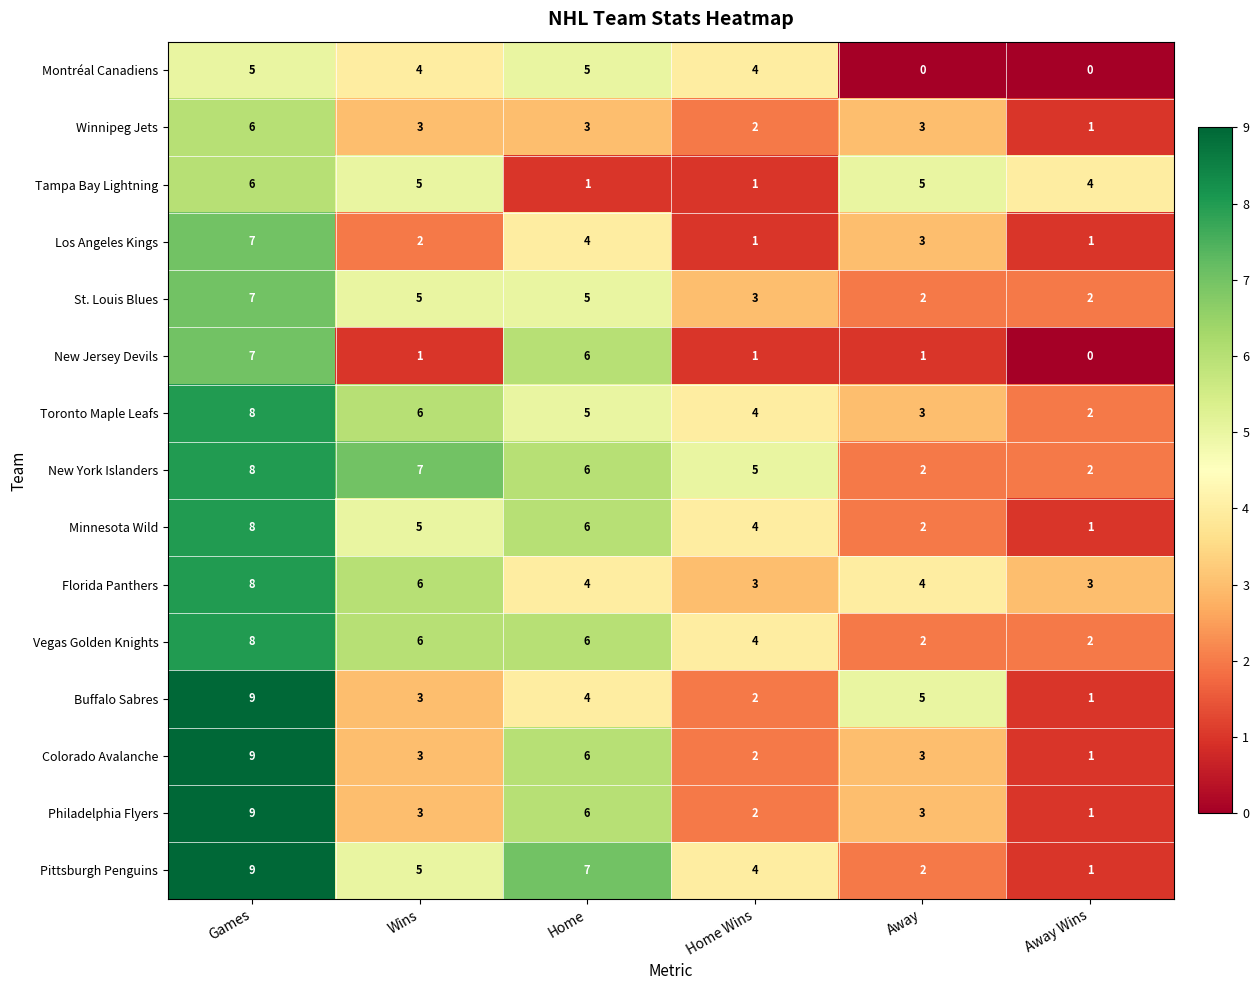

Which series changed the most between Home Wins and Away Wins?

Montréal Canadiens